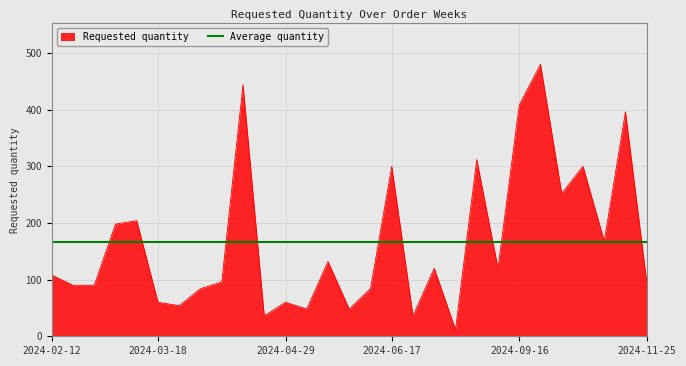

Where is the first local maximum?

2024-03-11